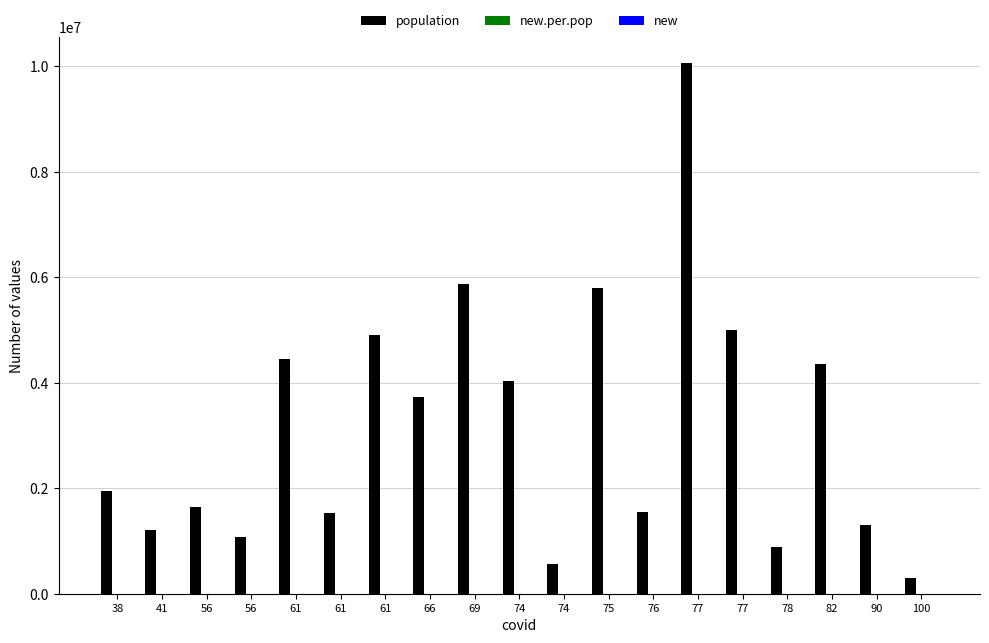

Reading left to right, what are all the values shown in this chart?

population: 1947131.0	1215220.0	1639591.0	1072276.0	4459477.0	1525271.0	4905854.0	3729641.0	5879082.0	4029053.0	562869.0	5801692.0	1550640.0	10060574.0	4999891.0	882015.0	4356406.0	1311580.0	305617.0
new.per.pop: 7.7	45.3	6.1	65.3	86.3	70.2	43.8	44.5	49.8	14.6	10.7	15.9	254.1	256.1	12.0	9.1	192.4	62.5	117.8
new: 15.0	55.0	10.0	70.0	385.0	107.0	215.0	166.0	293.0	59.0	6.0	92.0	394.0	2577.0	60.0	8.0	838.0	82.0	36.0